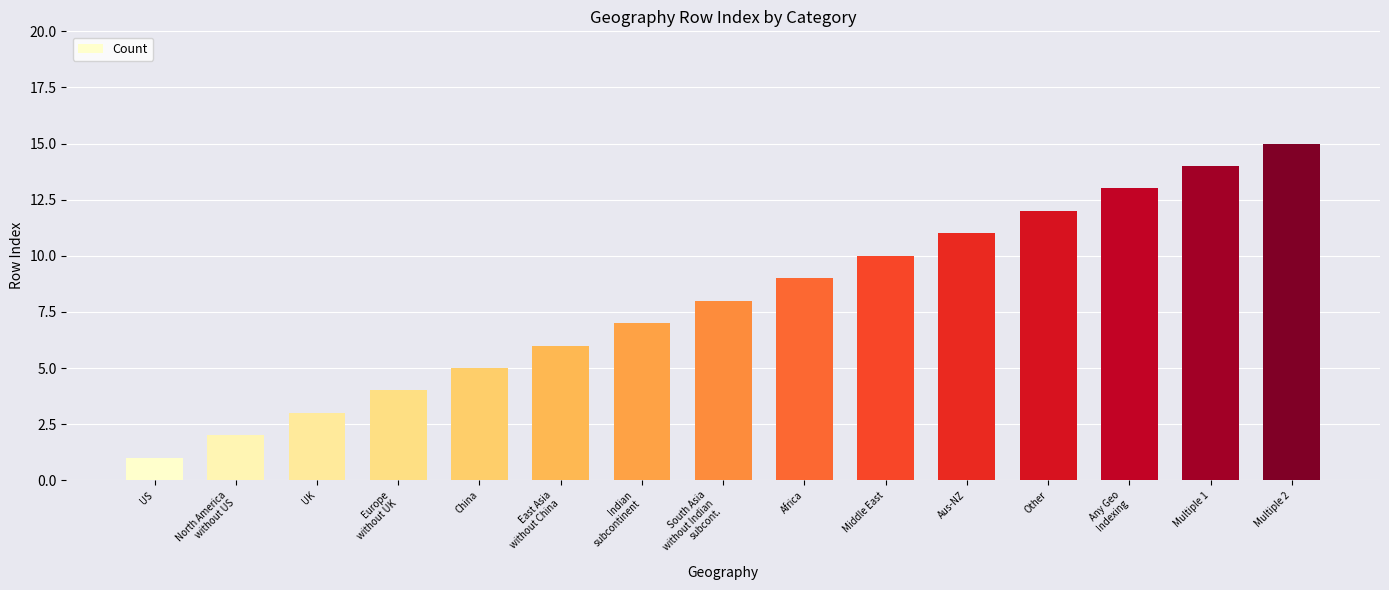

What is the difference between the values at Other and Europe
without UK?

8